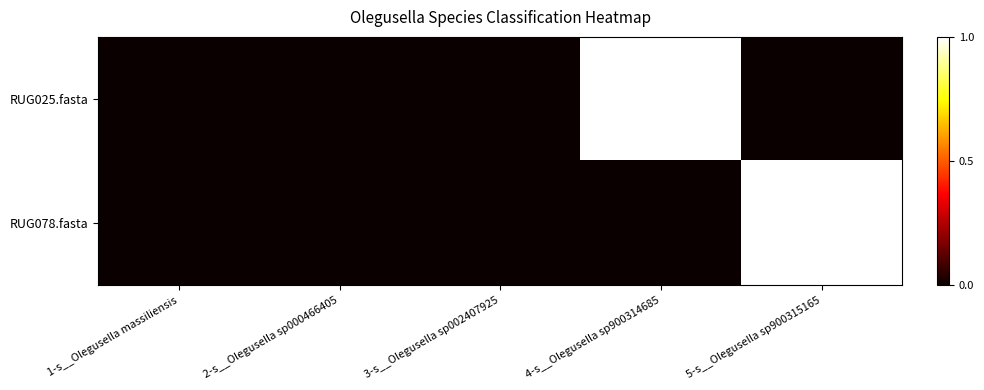

Reading left to right, list all the values displayed in this chart.

RUG025.fasta: 1-s__Olegusella massiliensis=0	2-s__Olegusella sp000466405=0	3-s__Olegusella sp002407925=0	4-s__Olegusella sp900314685=1	5-s__Olegusella sp900315165=0
RUG078.fasta: 1-s__Olegusella massiliensis=0	2-s__Olegusella sp000466405=0	3-s__Olegusella sp002407925=0	4-s__Olegusella sp900314685=0	5-s__Olegusella sp900315165=1